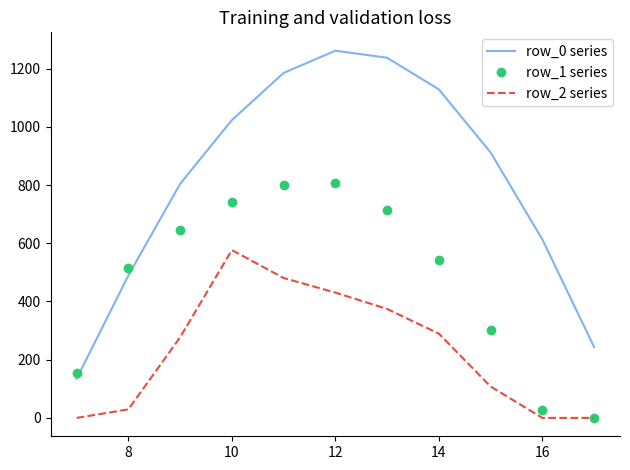

Rank the series by their average value, from highest to lowest.

row_0 series, row_1 series, row_2 series